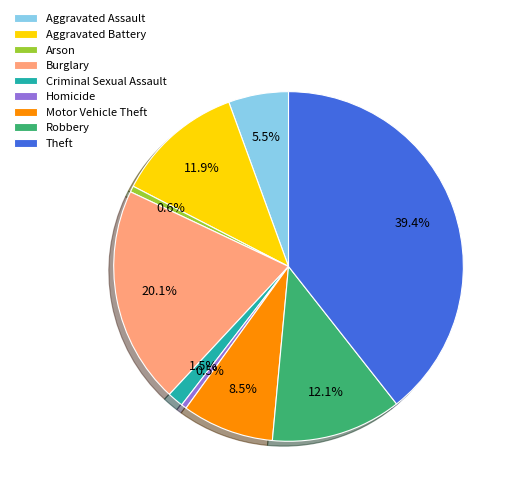

Is the sum of Robbery and Aggravated Assault greater than half?

No